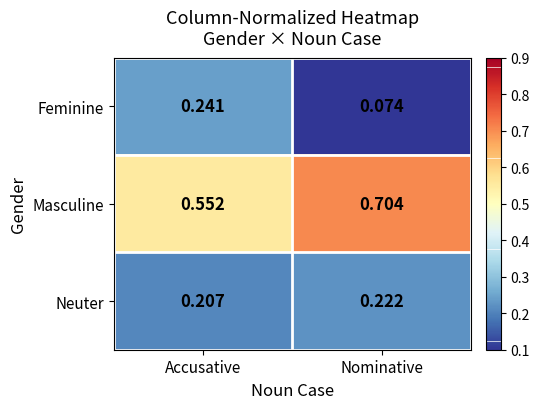

At which label does Masculine reach its peak?

Nominative